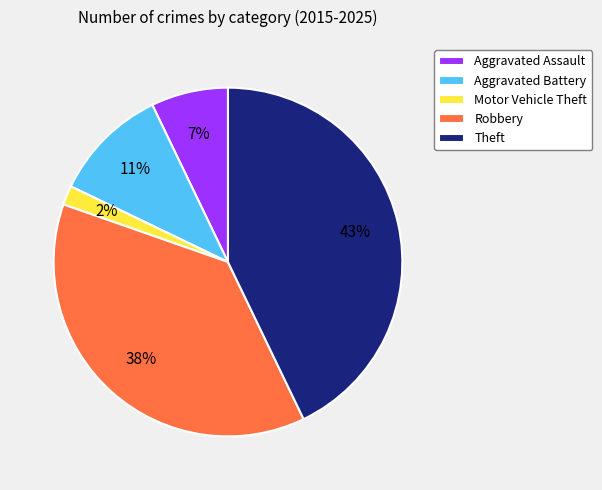

Do Robbery and Motor Vehicle Theft together represent more than half of the pie?

No